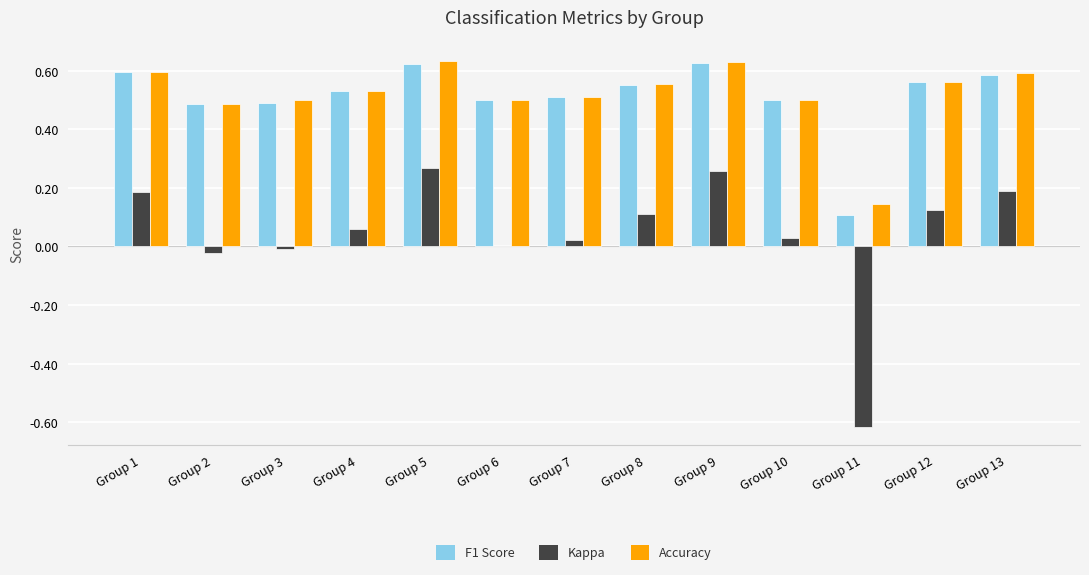

Which series changed the most between Group 2 and Group 5?

Kappa